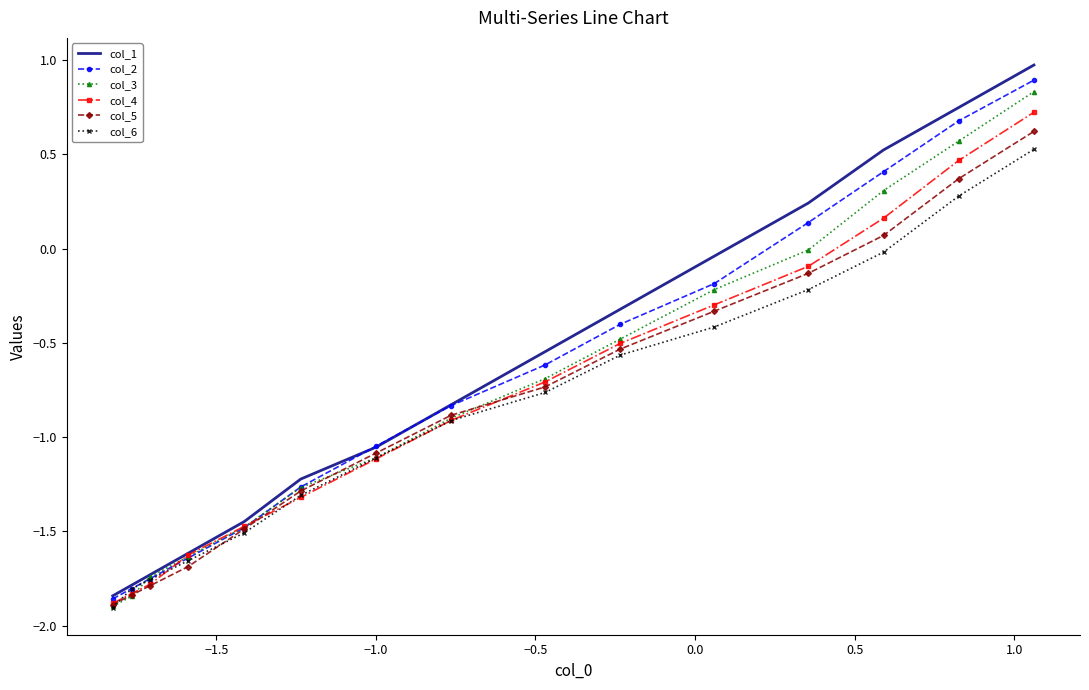

Which series has the widest spread of values?

col_1